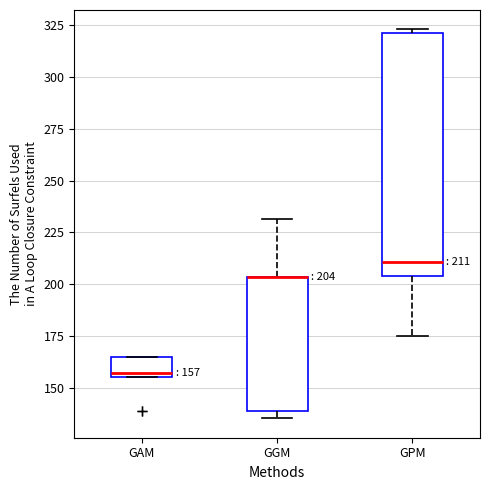

Comparing the boxes themselves (not the whiskers), which one is the tallest?

GPM